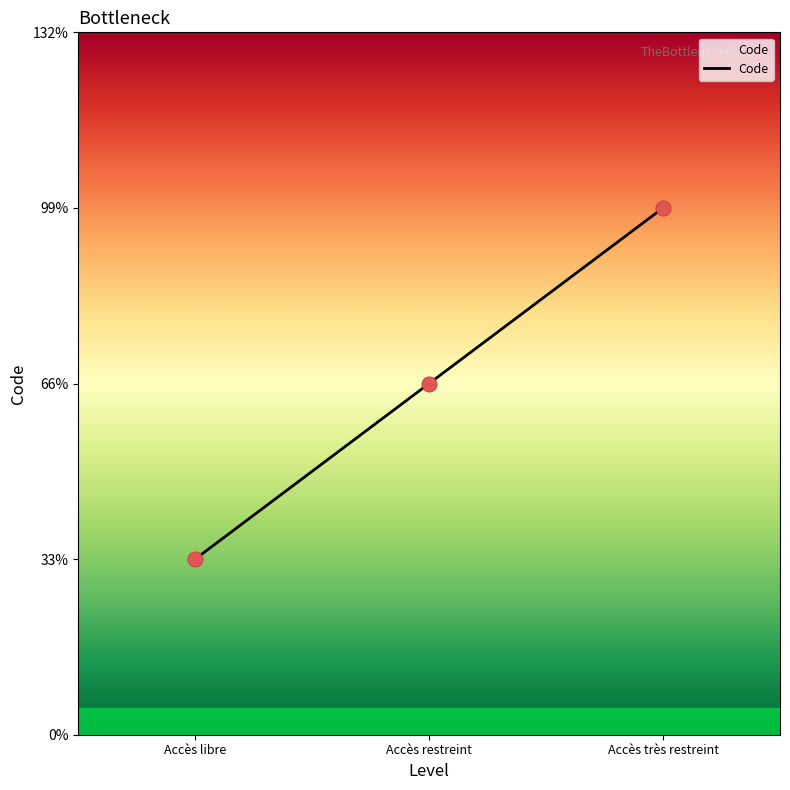

What is the change in value from Accès libre to Accès très restreint?

+2